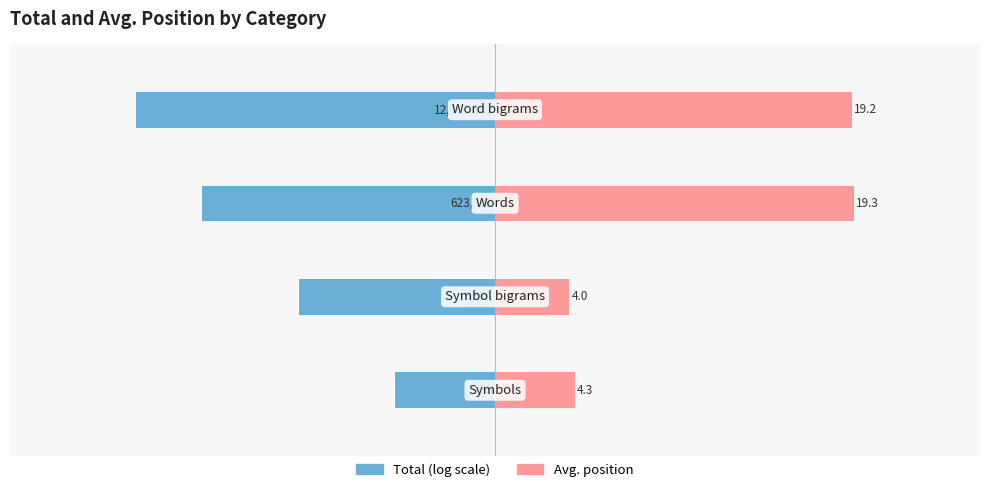

What is the average value of the Total series?

-12.7